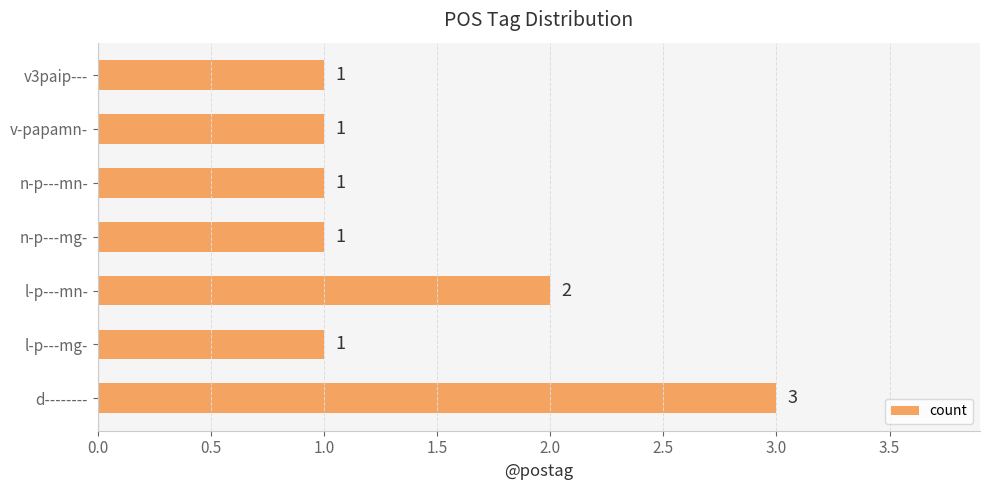

How many values are between 1 and 2?

6